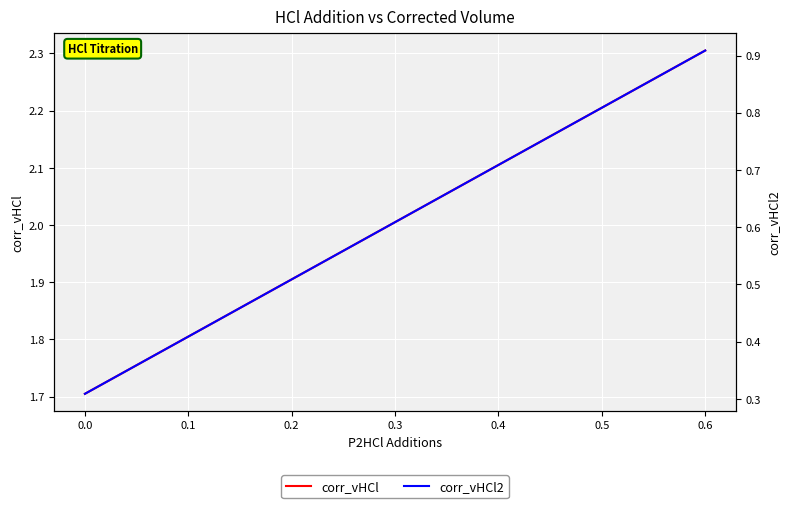

What is the minimum value for corr_vHCl2?

0.3